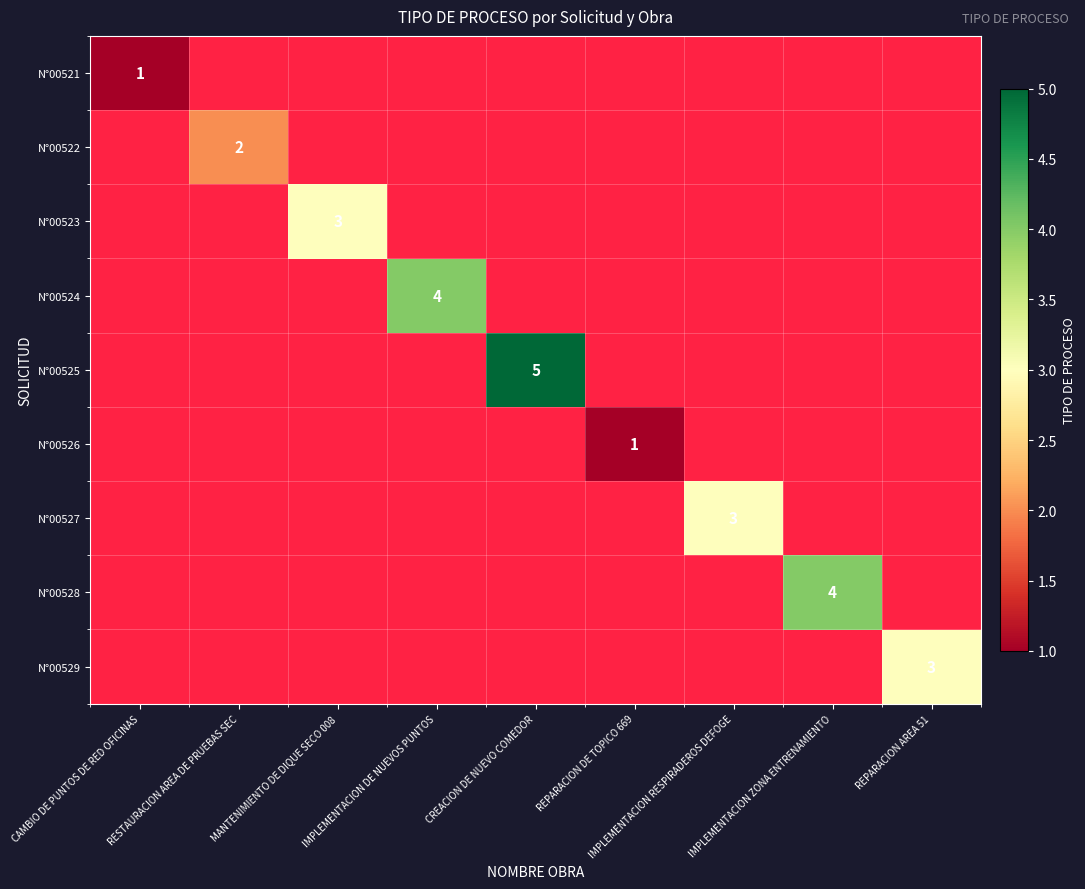

Is the value of N°00527 at IMPLEMENTACION RESPIRADEROS DEFOGE greater than the value of N°00526 at REPARACION AREA 51?

No